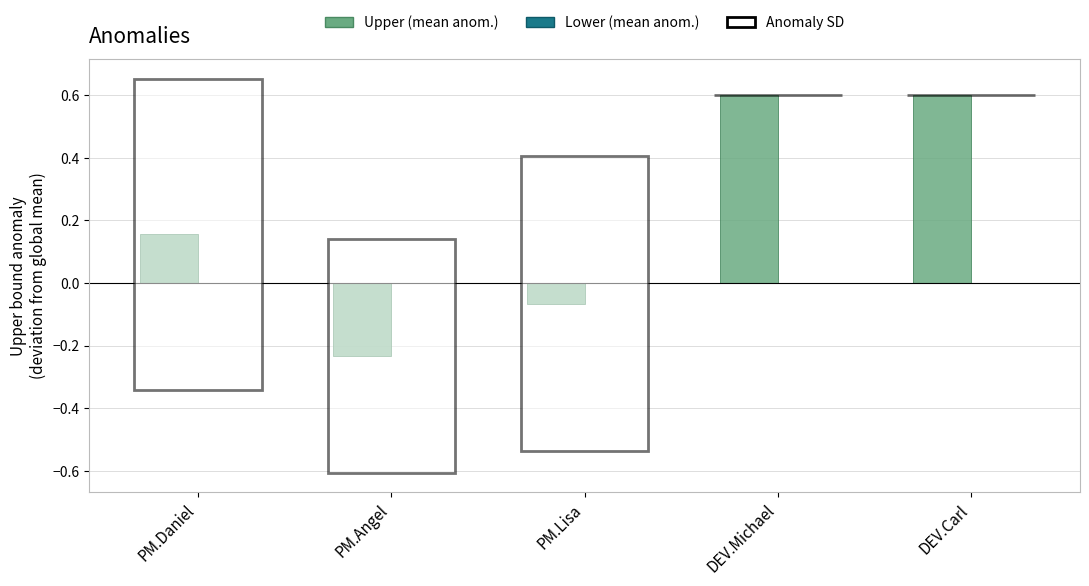

Which category has the lowest value across all series?

PM.Angel